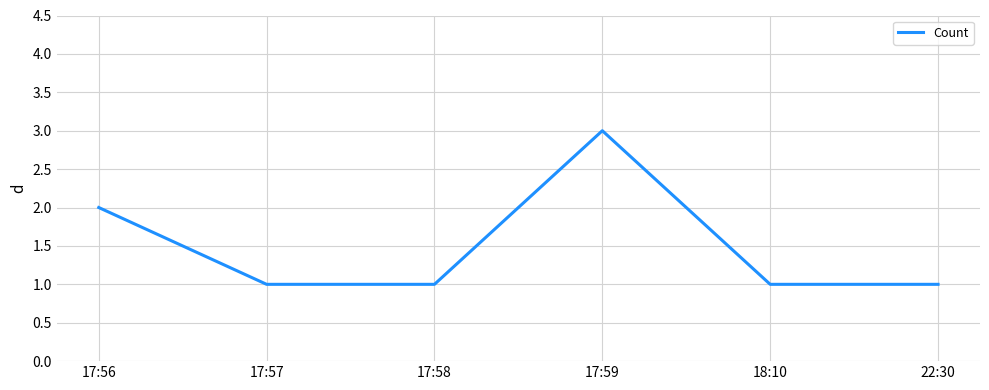

How many lines are shown in the chart?

1